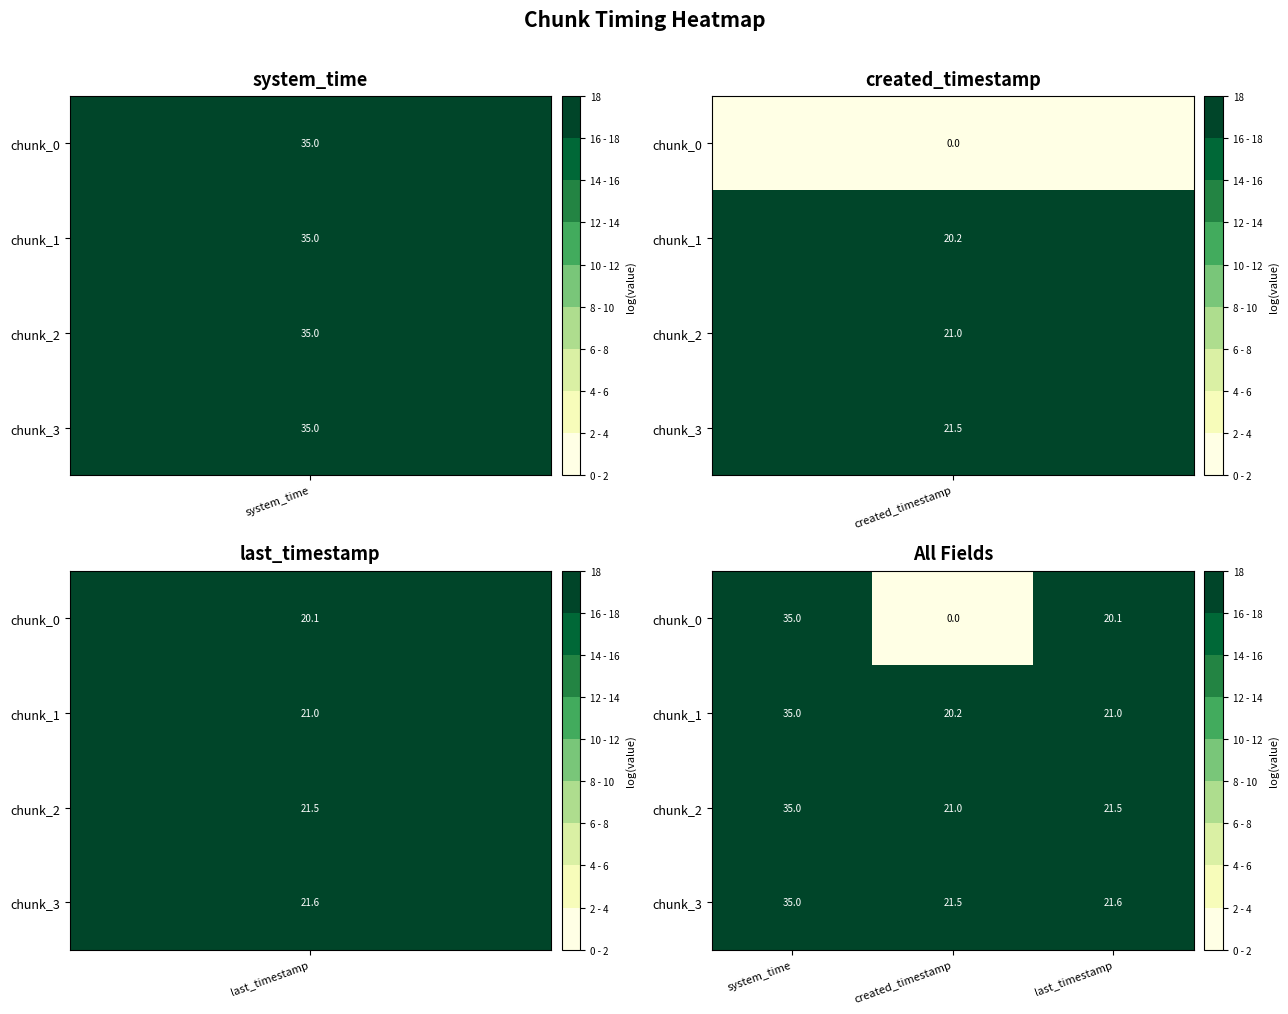

How many categories are shown in the chart?

3